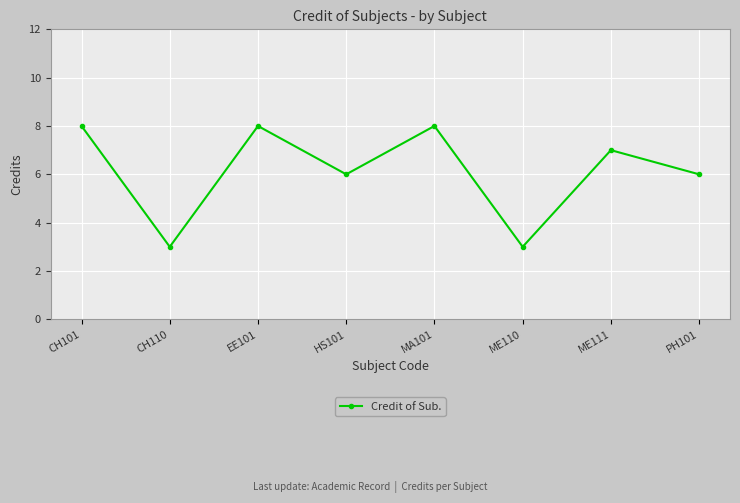

True or false: the data shows 6 at PH101.

True